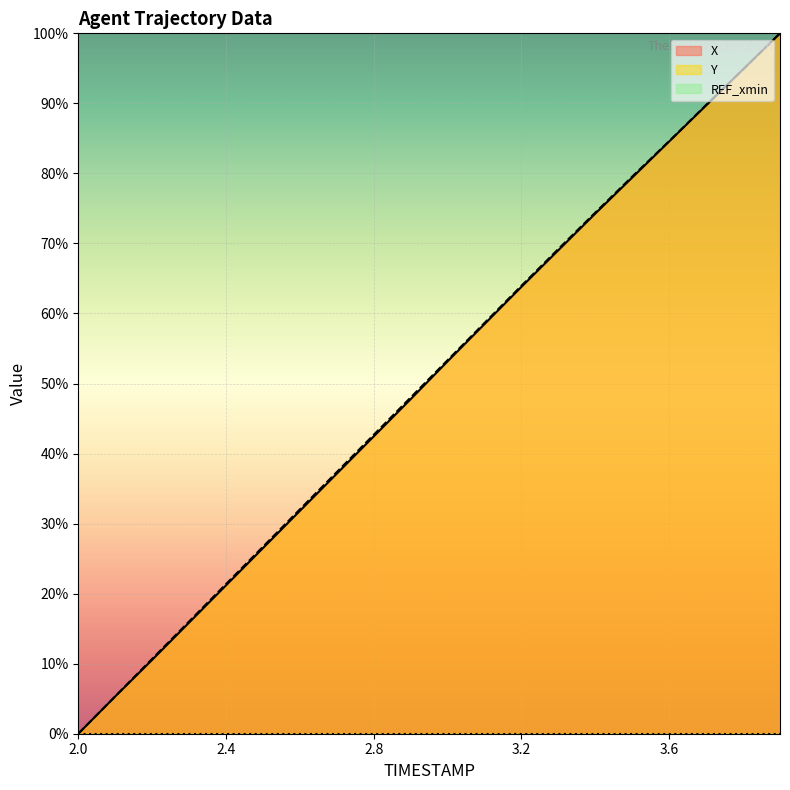

Reading left to right, extract all data points from this chart.

X: 0.0	5.3	10.5	15.9	21.2	26.5	31.8	37.1	42.5	47.8	53.2	58.5	63.8	69.0	74.3	79.4	84.6	89.7	94.9	100.0
Y: 0.0	5.3	10.7	16.0	21.4	26.7	32.0	37.4	42.7	48.0	53.3	58.7	64.0	69.2	74.4	79.6	84.6	89.8	94.8	100.0